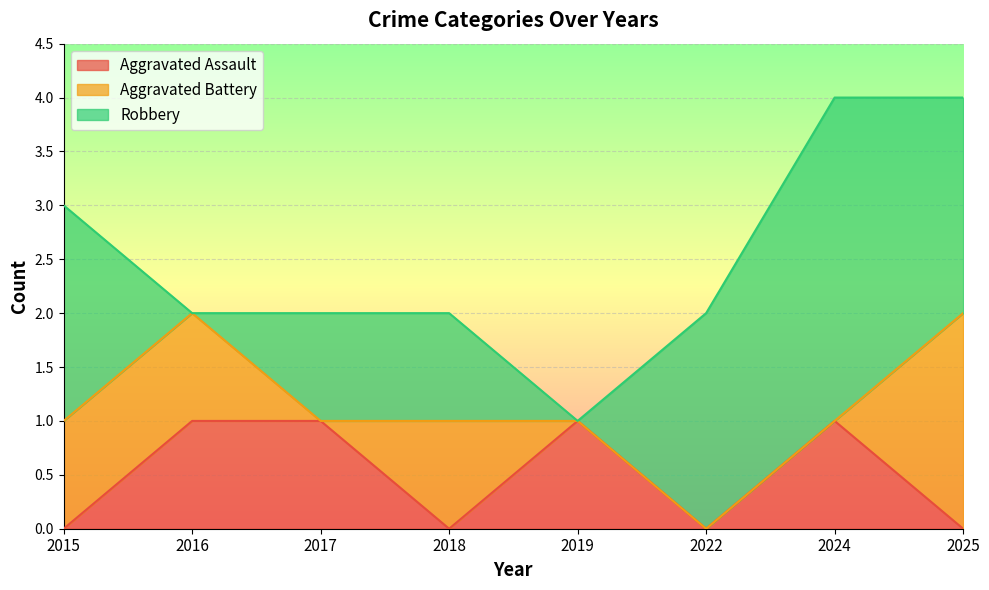

True or false: Aggravated Battery has more than 0 interior local peaks.

True